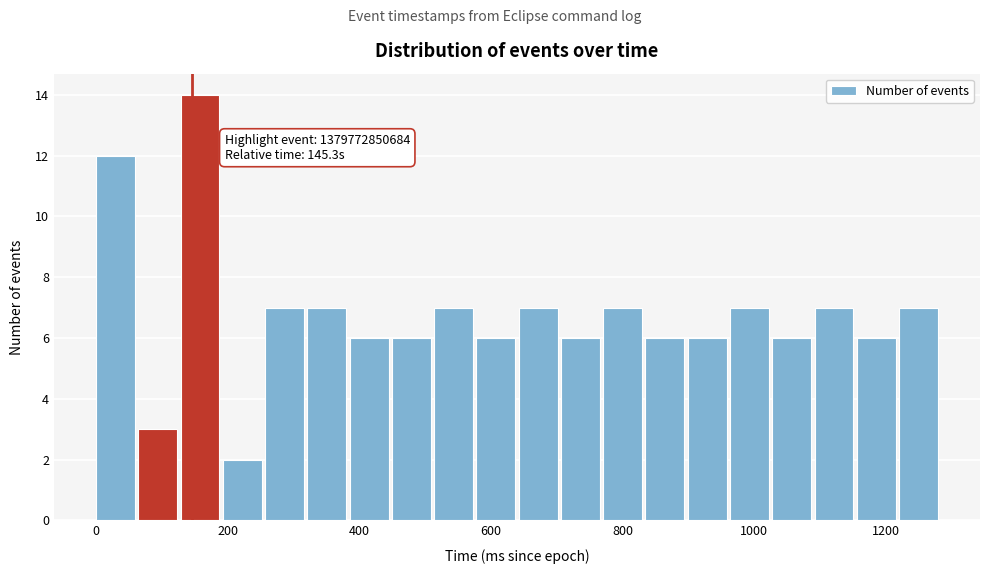

Around what value on the x-axis is the tallest bar? Give the approximate position of its centre, as read against the axis.

160